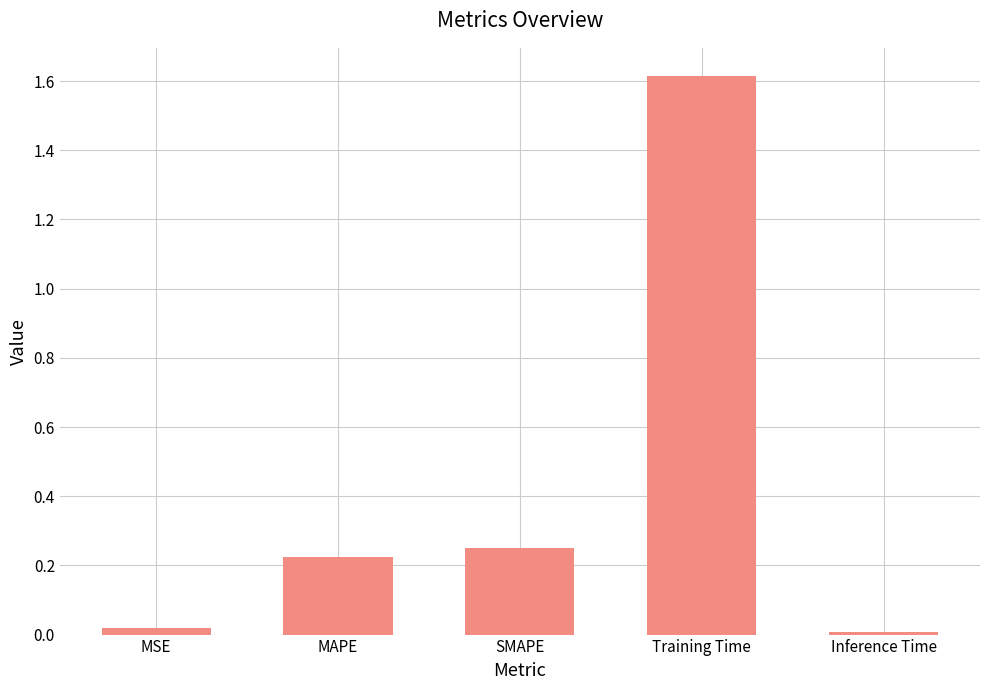

Which label corresponds to the largest value in the chart?

Training Time